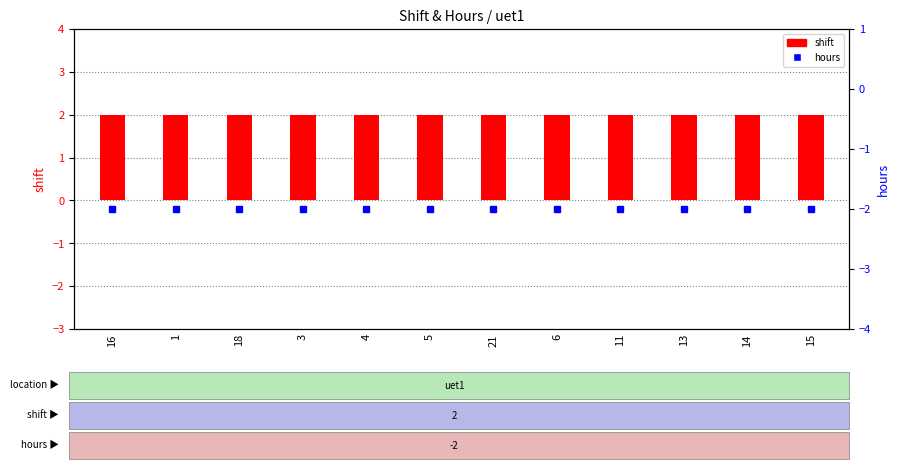

Which series has the widest spread of values?

shift